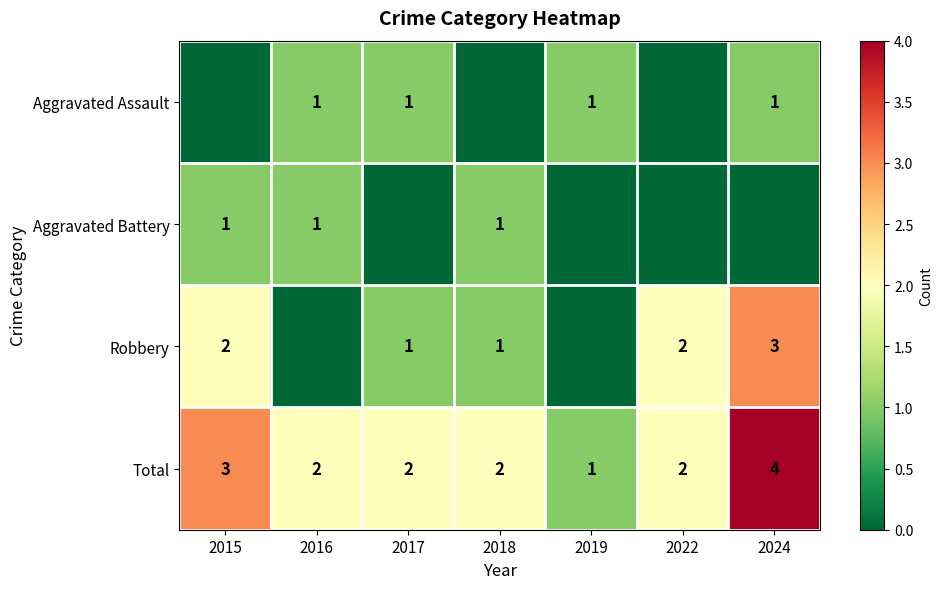

How many categories are shown in the chart?

7